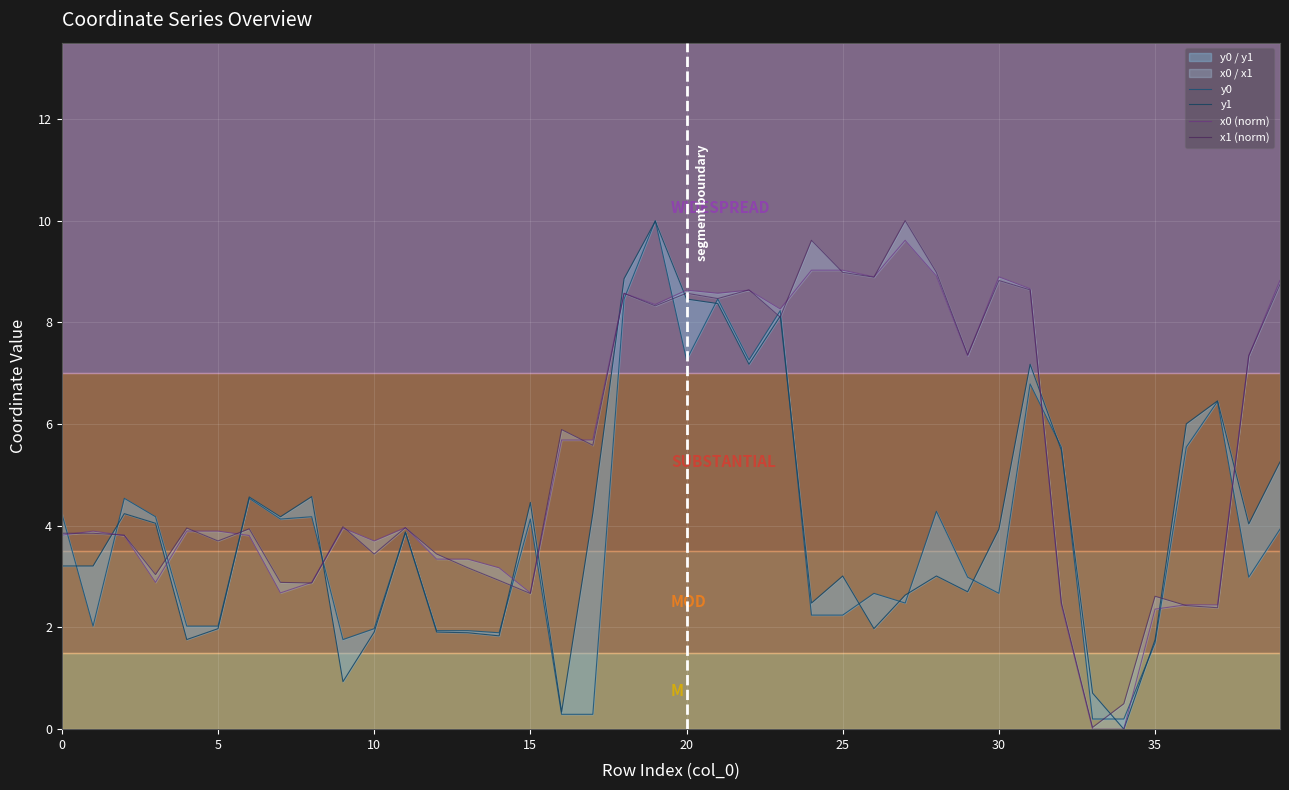

Count the number of categories in the chart.

40